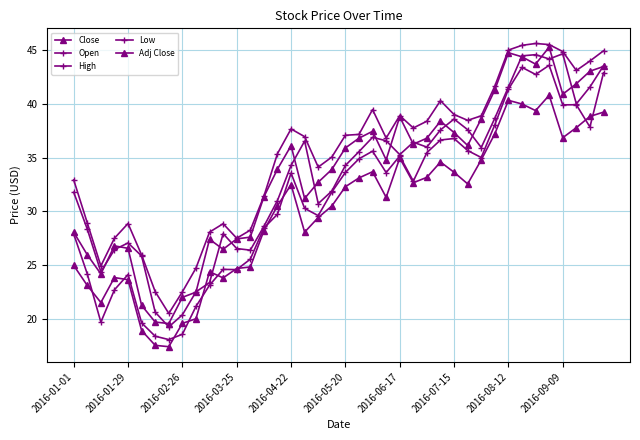

How many interior local valleys does the Adj Close series have?

9